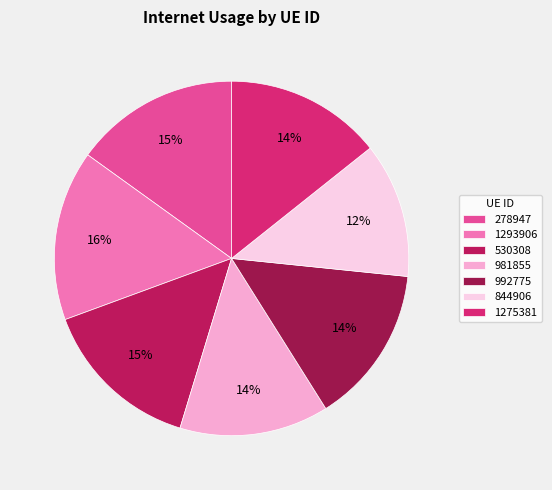

Is the sum of 1293906 and 981855 greater than half?

No